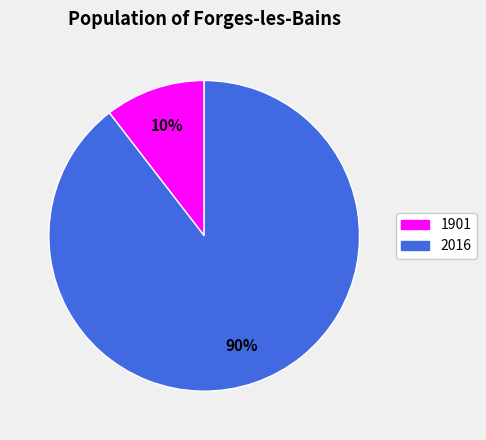

Which has a higher value, 2016 or 1901?

2016